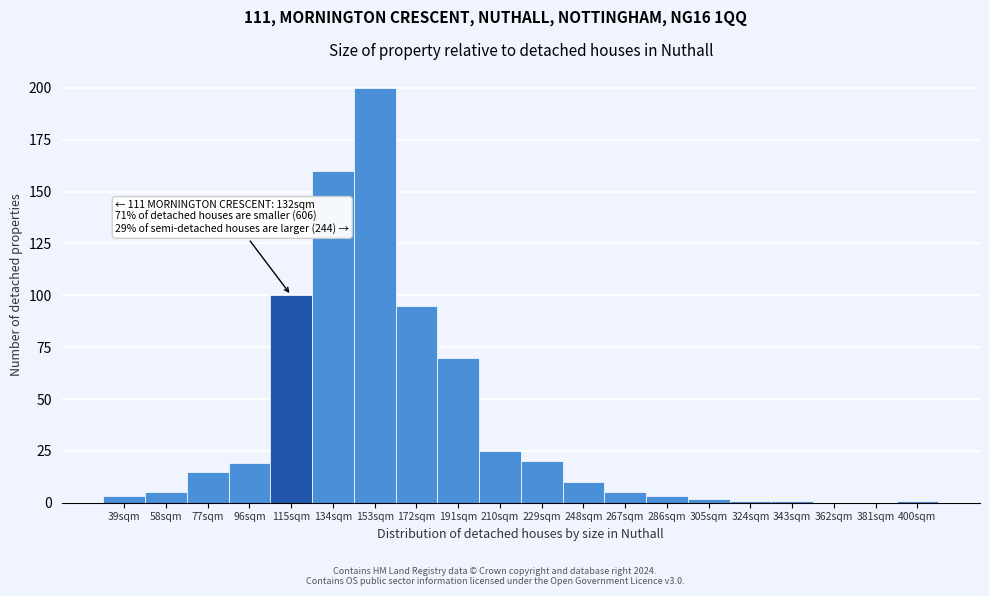

Reading left to right, extract all data points from this chart.

39sqm=3	58sqm=5	77sqm=15	96sqm=19	115sqm=100	134sqm=160	153sqm=200	172sqm=95	191sqm=70	210sqm=25	229sqm=20	248sqm=10	267sqm=5	286sqm=3	305sqm=2	324sqm=1	343sqm=1	362sqm=0	381sqm=0	400sqm=1